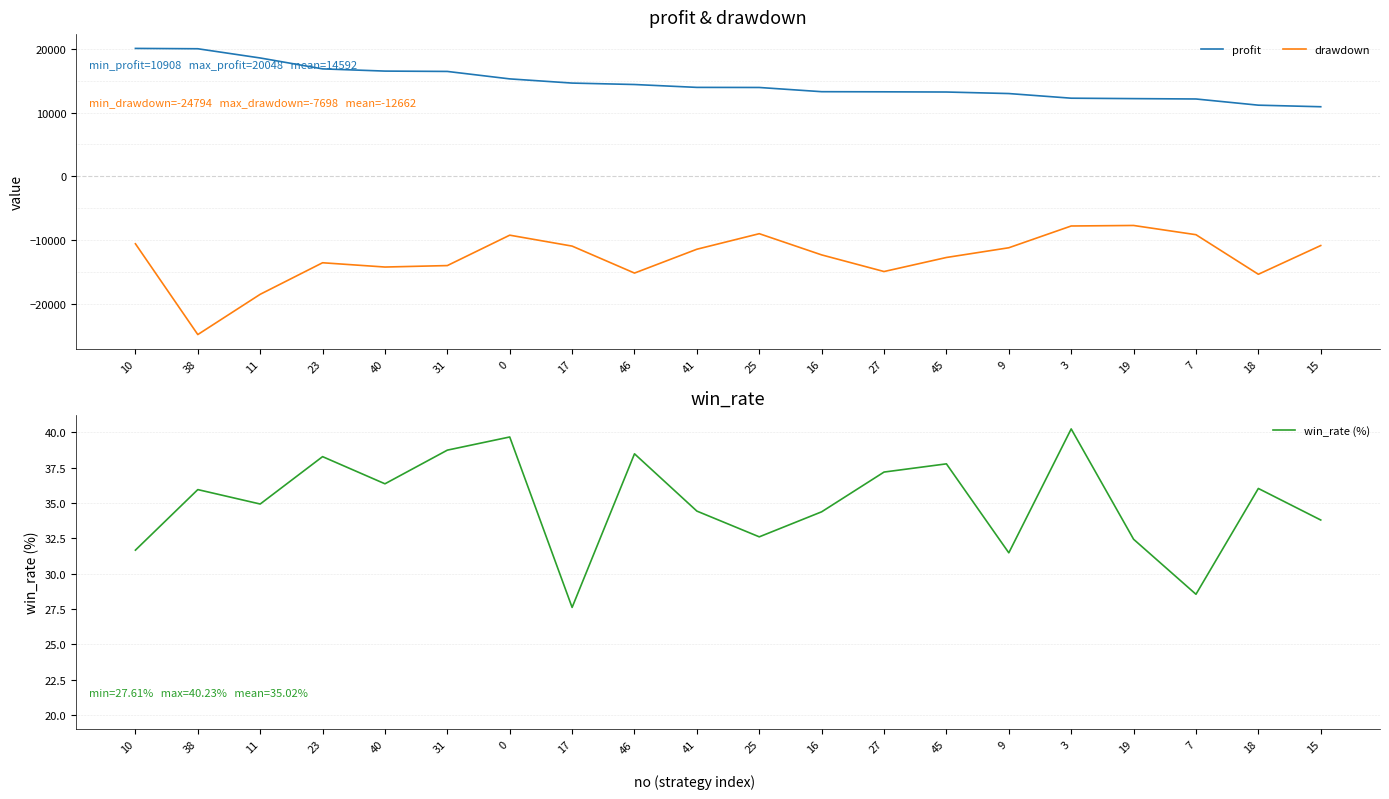

At which category is the sum across all series the highest?

10